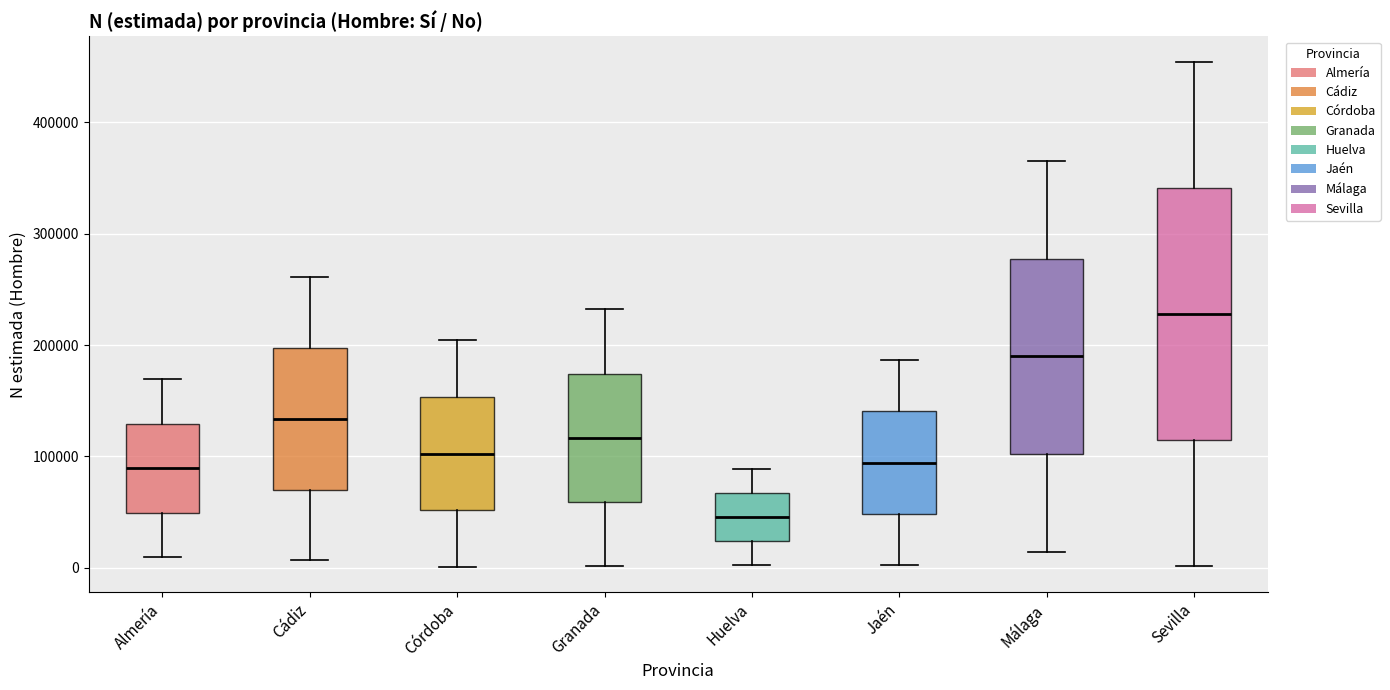

Which box has the lowest median line?

Huelva